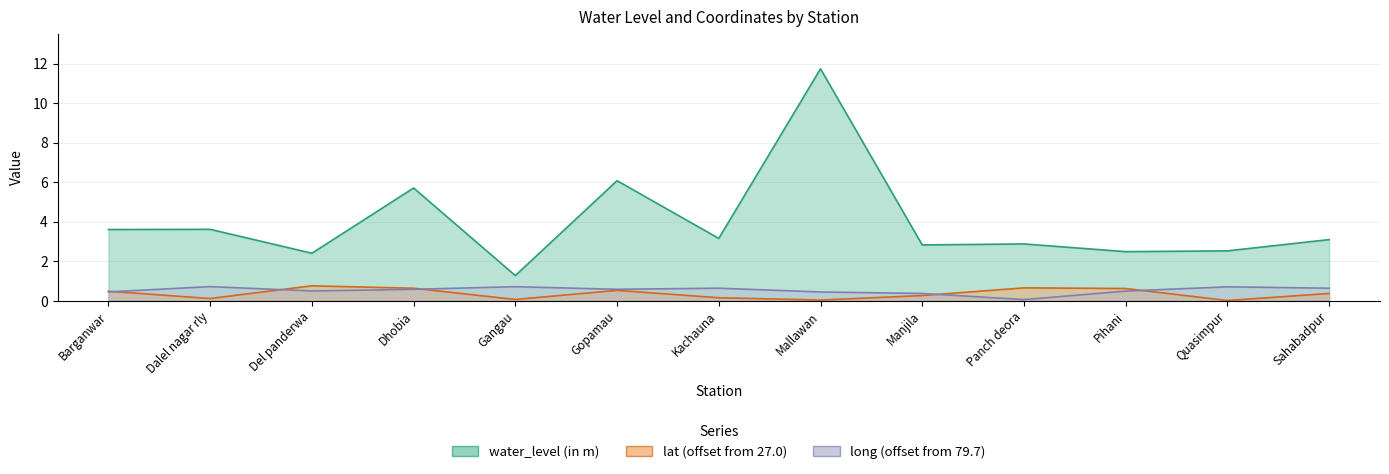

What is the total value across all series at Gangau?

2.1